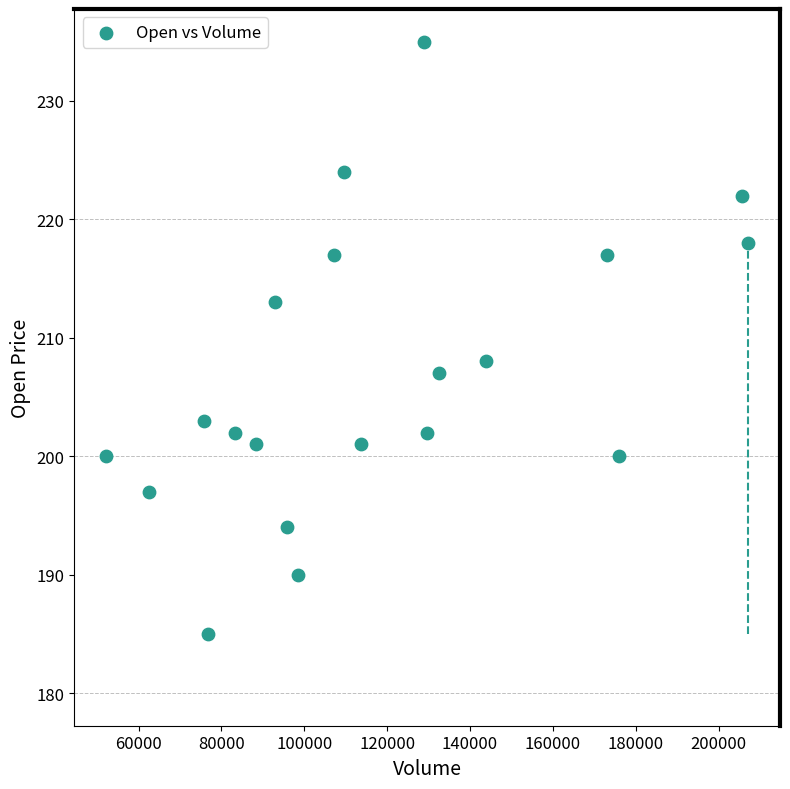

What is the range of Y values (max minus min)?

50